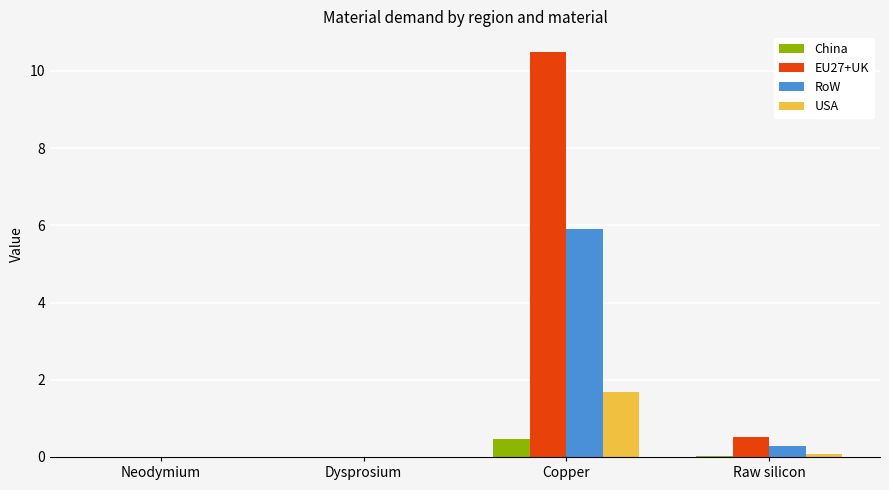

Which category has the highest value in the USA series?

Copper